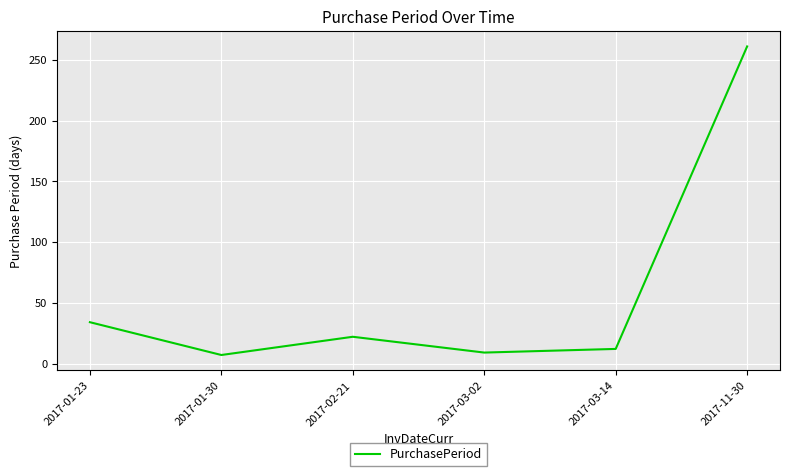

Reading left to right, list all the values displayed in this chart.

34	7	22	9	12	261